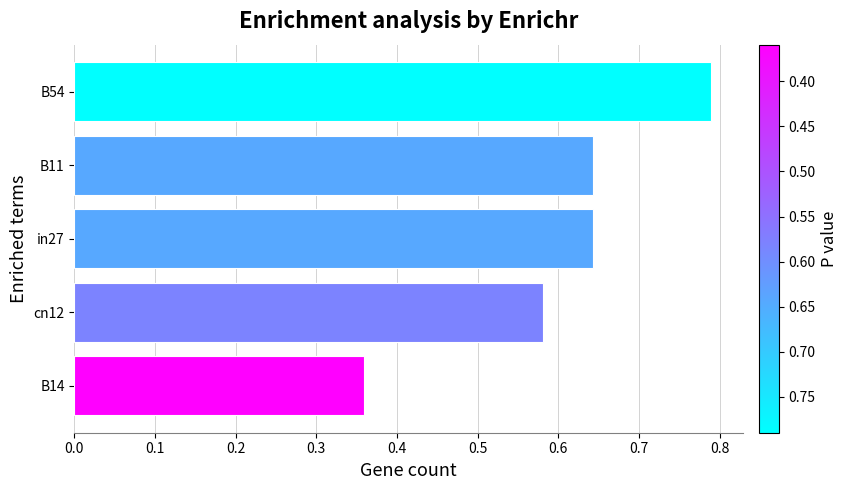

Does the chart contain any negative values?

No